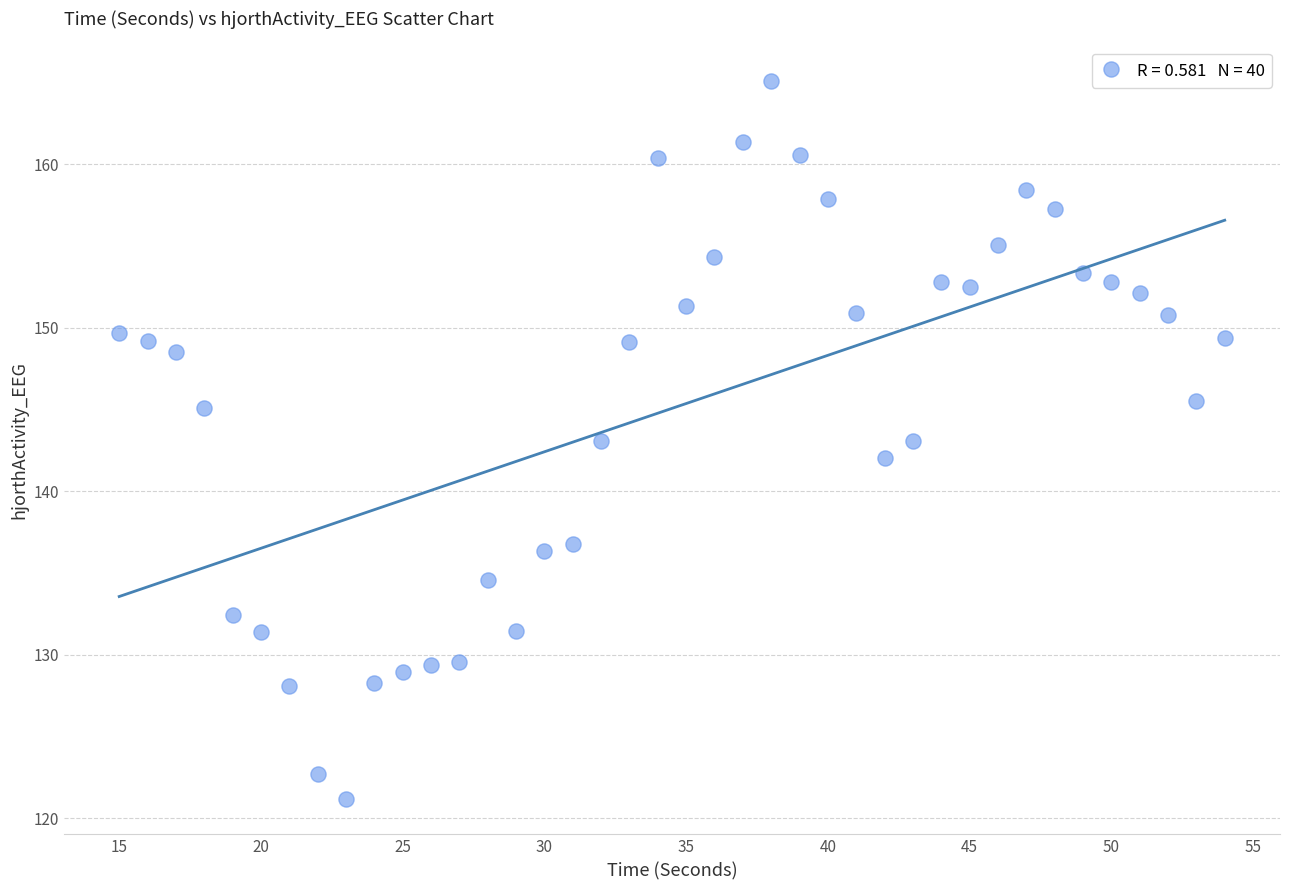

What is the range of Y values (max minus min)?

43.9